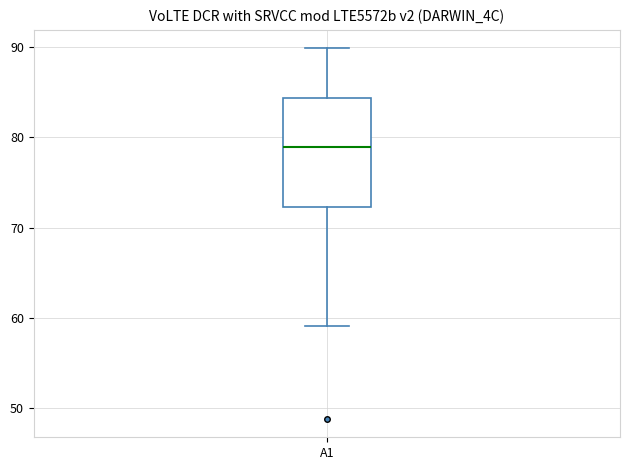

Where is the lower edge of the box for A1 on the y-axis? The values are not printed on the chart, so give them approximately, as read against the axis.

72